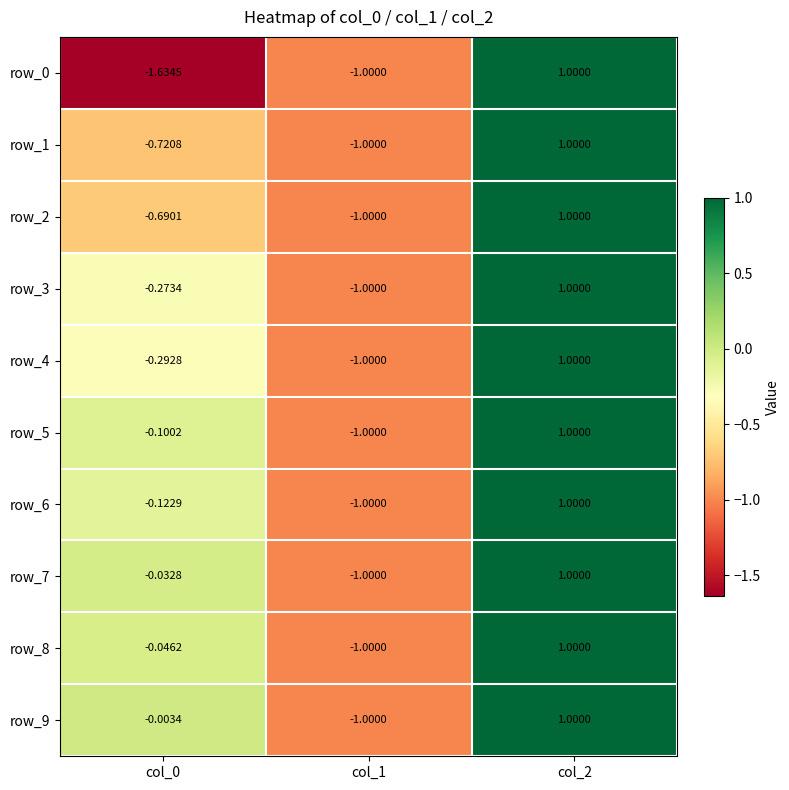

What is the sum of the row_9 values at col_0 and col_1?

-1.0